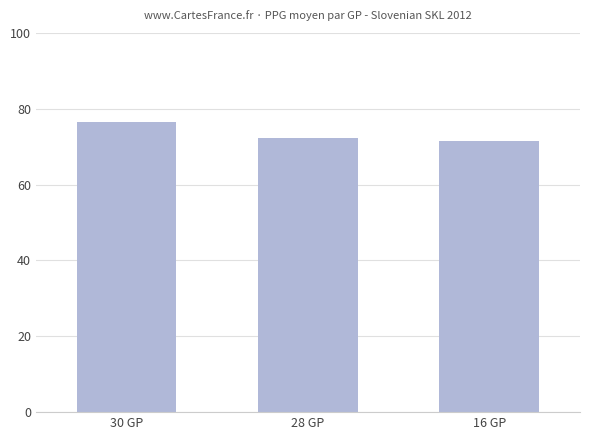

Reading right to left, transcribe all the data shown in this chart.

71.4	72.3	76.5